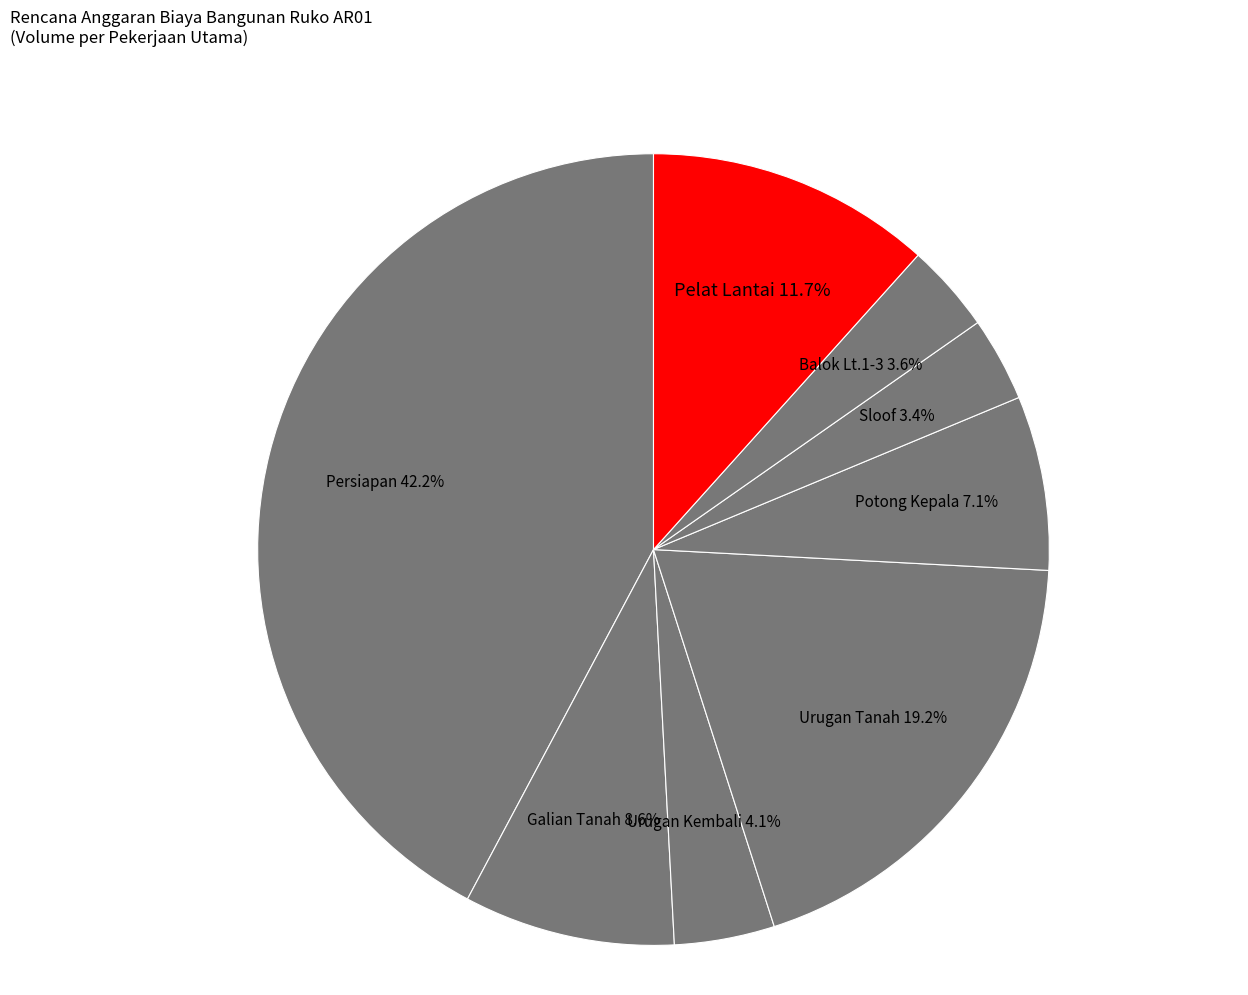

Between Galian Tanah and Pelat Lantai, which is larger?

Pelat Lantai